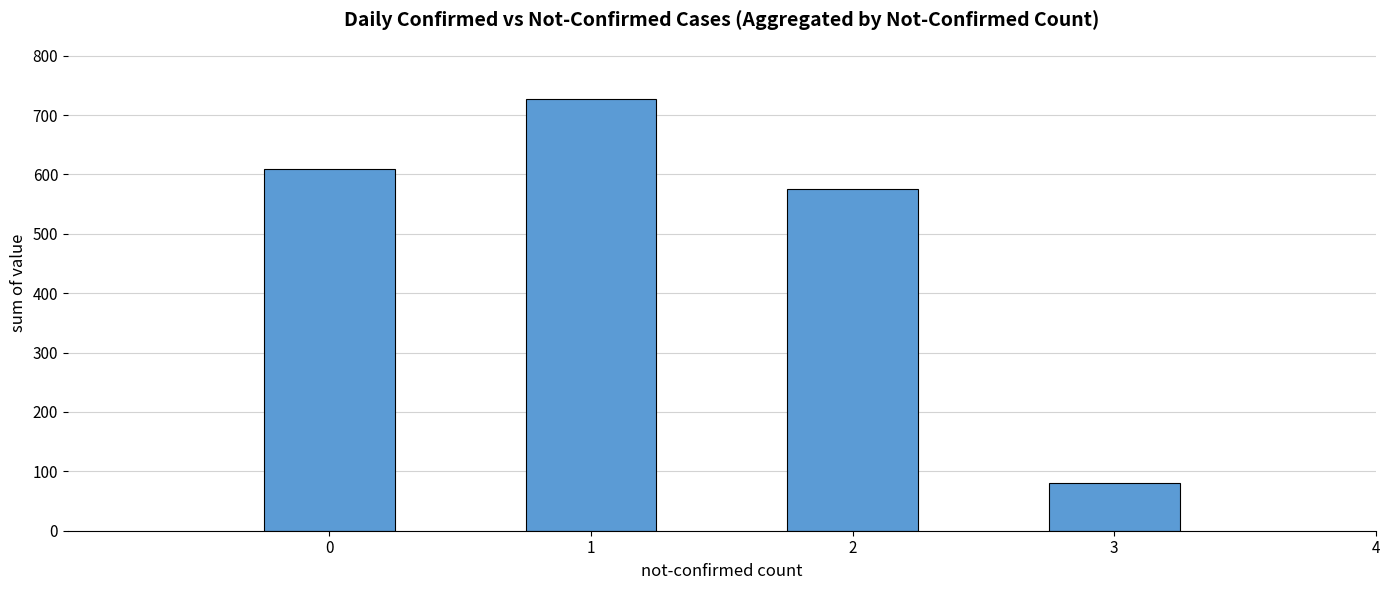

Which category has the lowest value across all series?

3